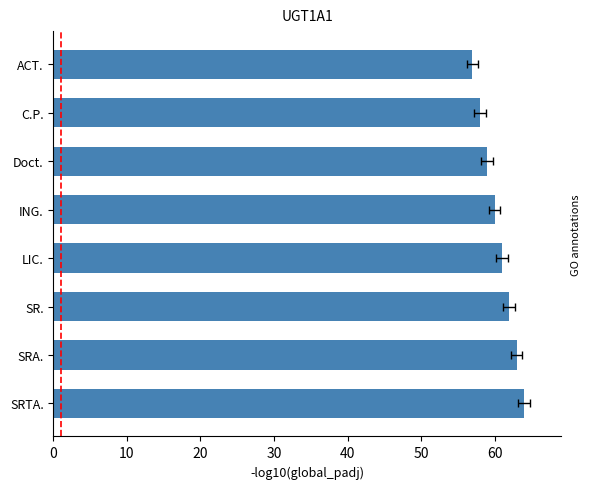

What is the sum of the values at ACT. and LIC.?

118